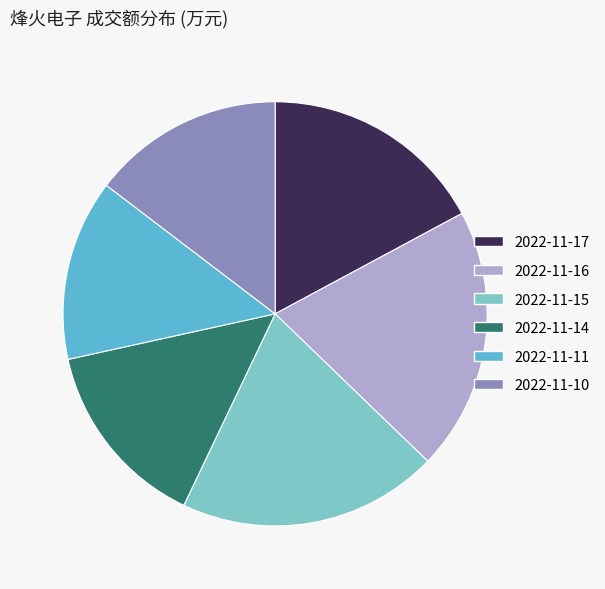

Combined, do 2022-11-11 and 2022-11-16 account for over 50%?

No